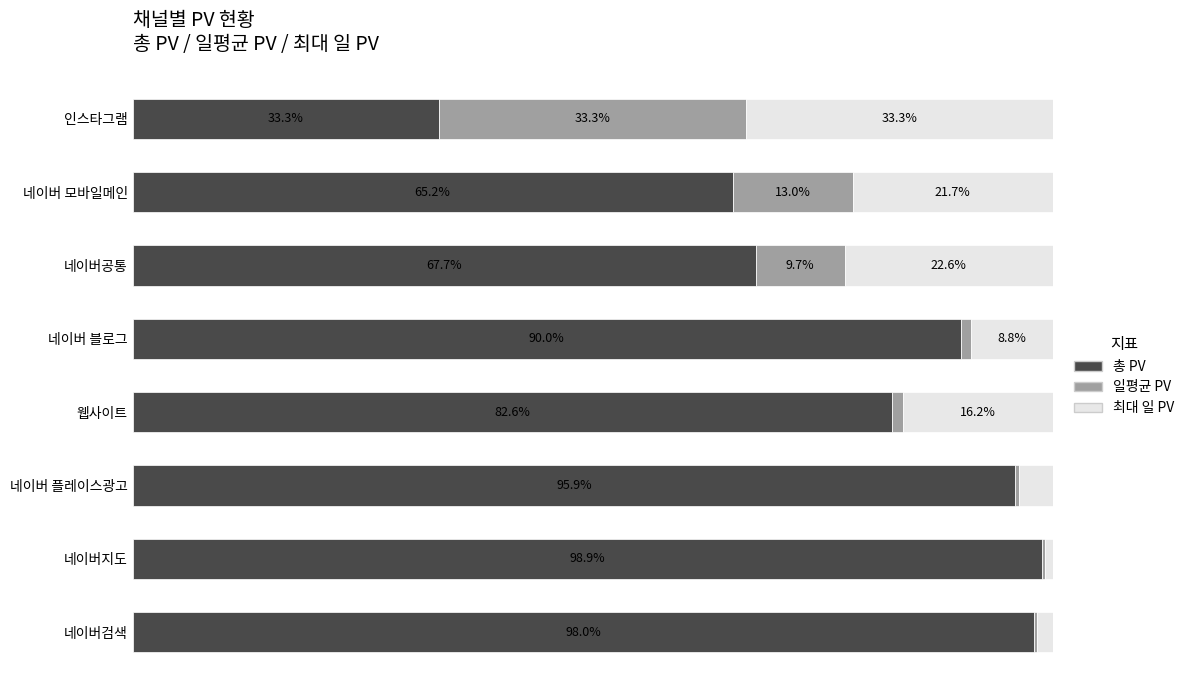

What are all the series names shown in the legend?

총 PV, 일평균 PV, 최대 일 PV